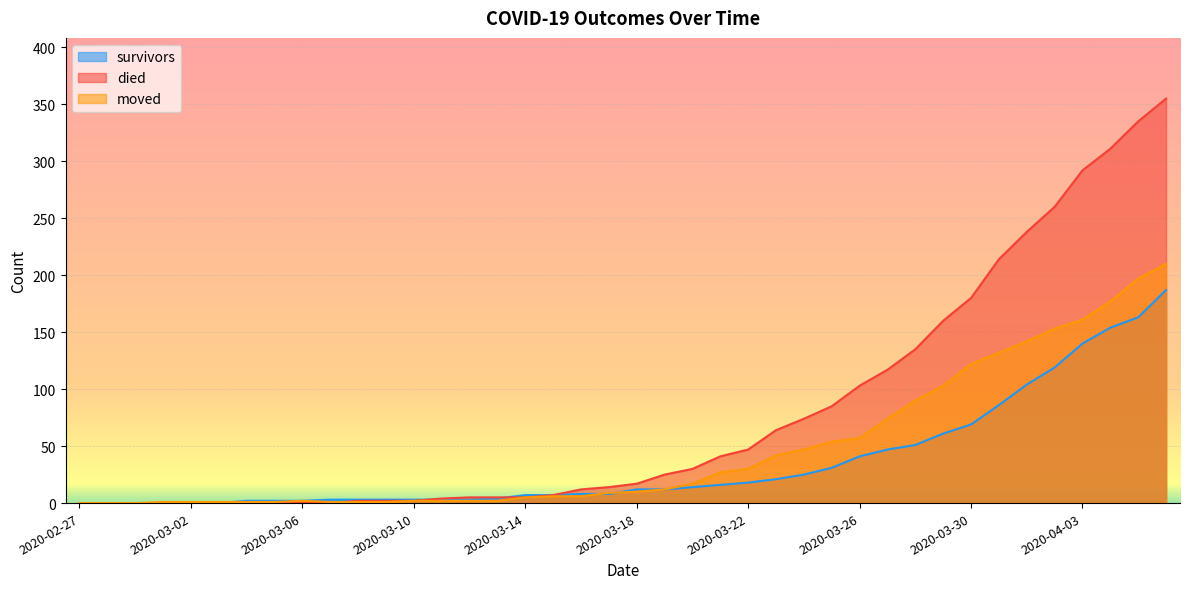

Where do survivors and died first cross each other?

2020-03-10 and 2020-03-11